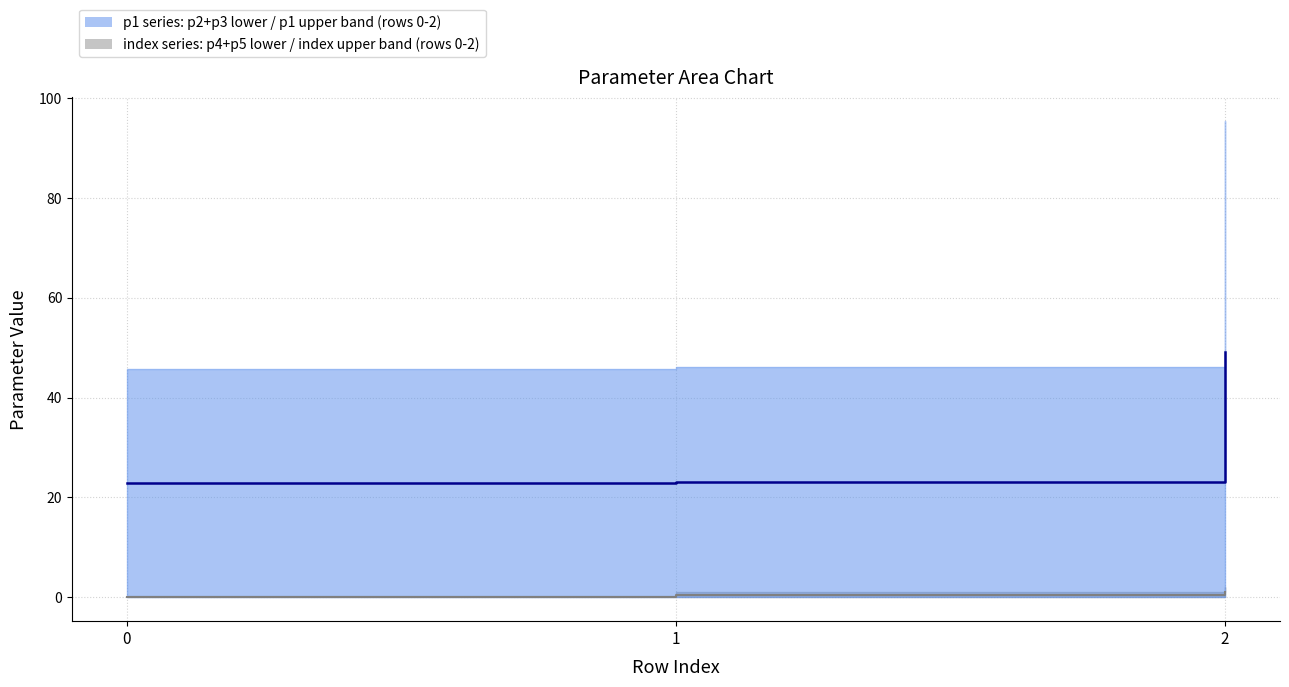

Which category has the highest value across all series?

2